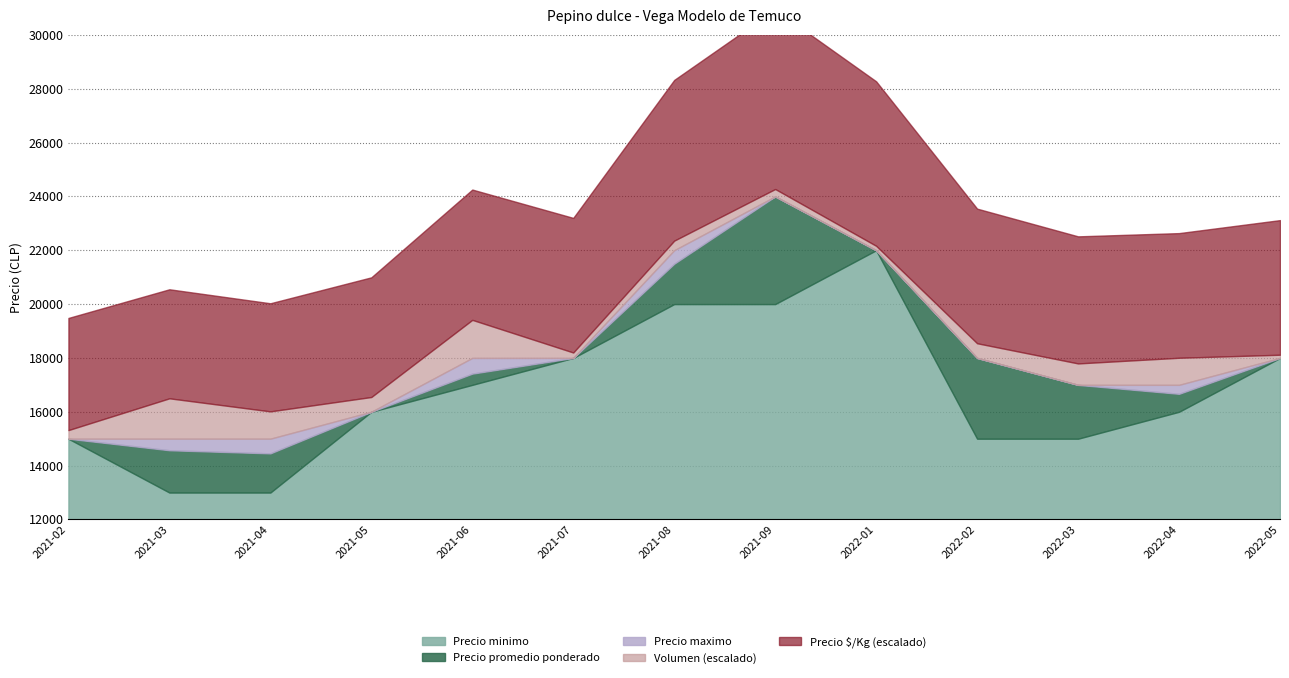

True or false: Precio minimo and Precio promedio ponderado intersect in this chart.

False